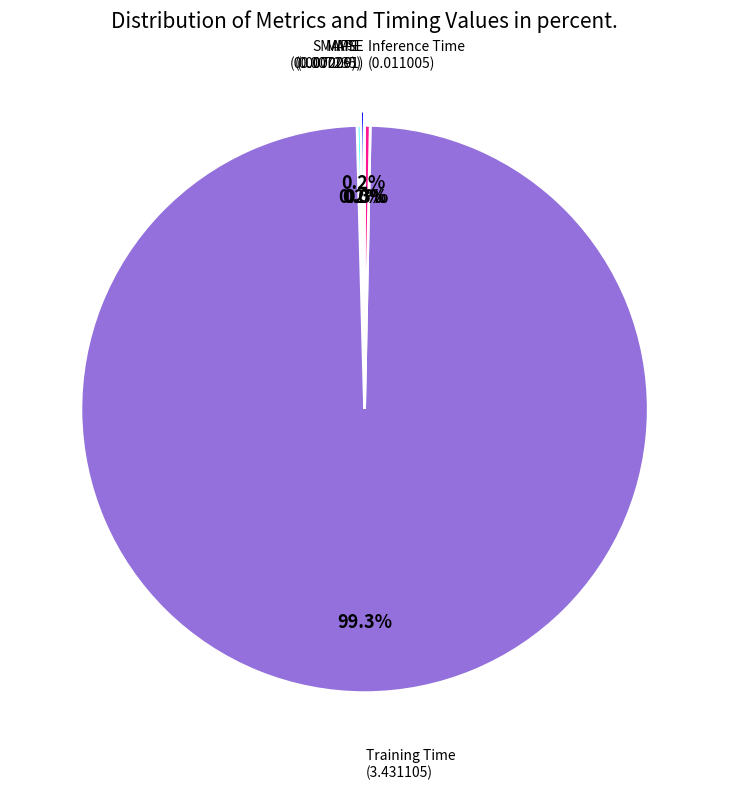

Does any single category account for the majority?

Yes